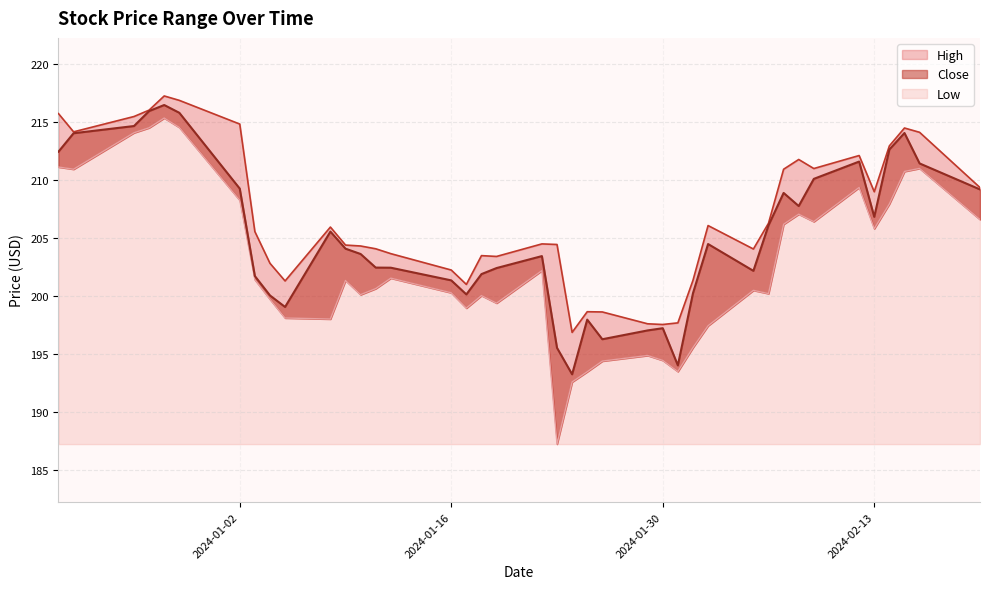

True or false: High and Low cross at least once.

False